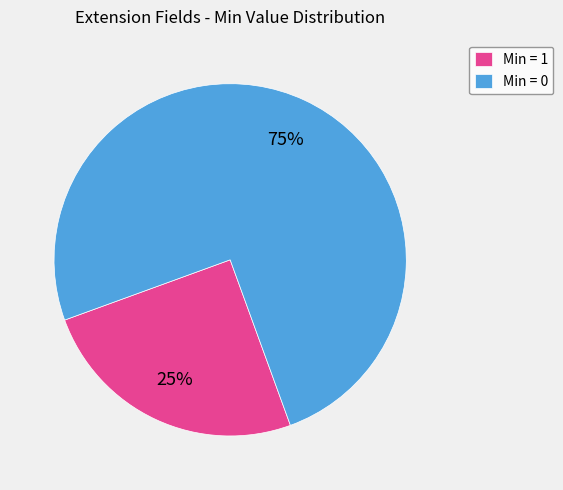

What is the ratio of the value at Min = 1 to the value at Min = 0?

0.3